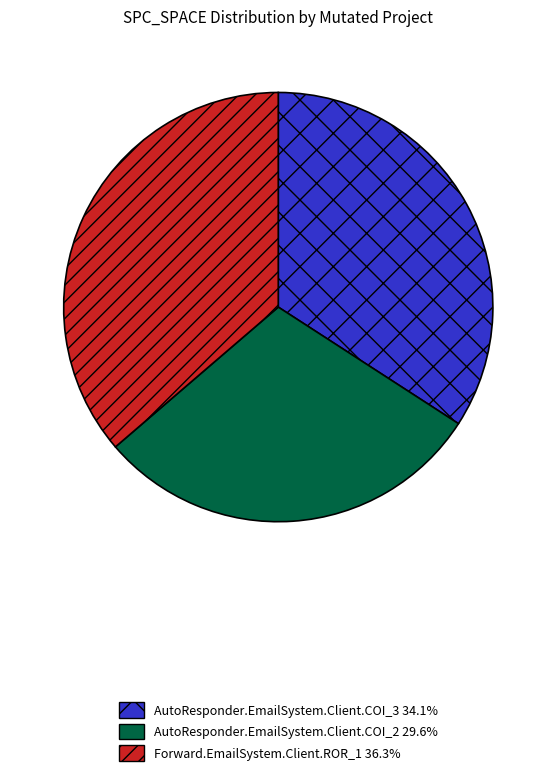

Is the sum of AutoResponder.EmailSystem.Client.COI_3 and AutoResponder.EmailSystem.Client.COI_2 greater than half?

Yes